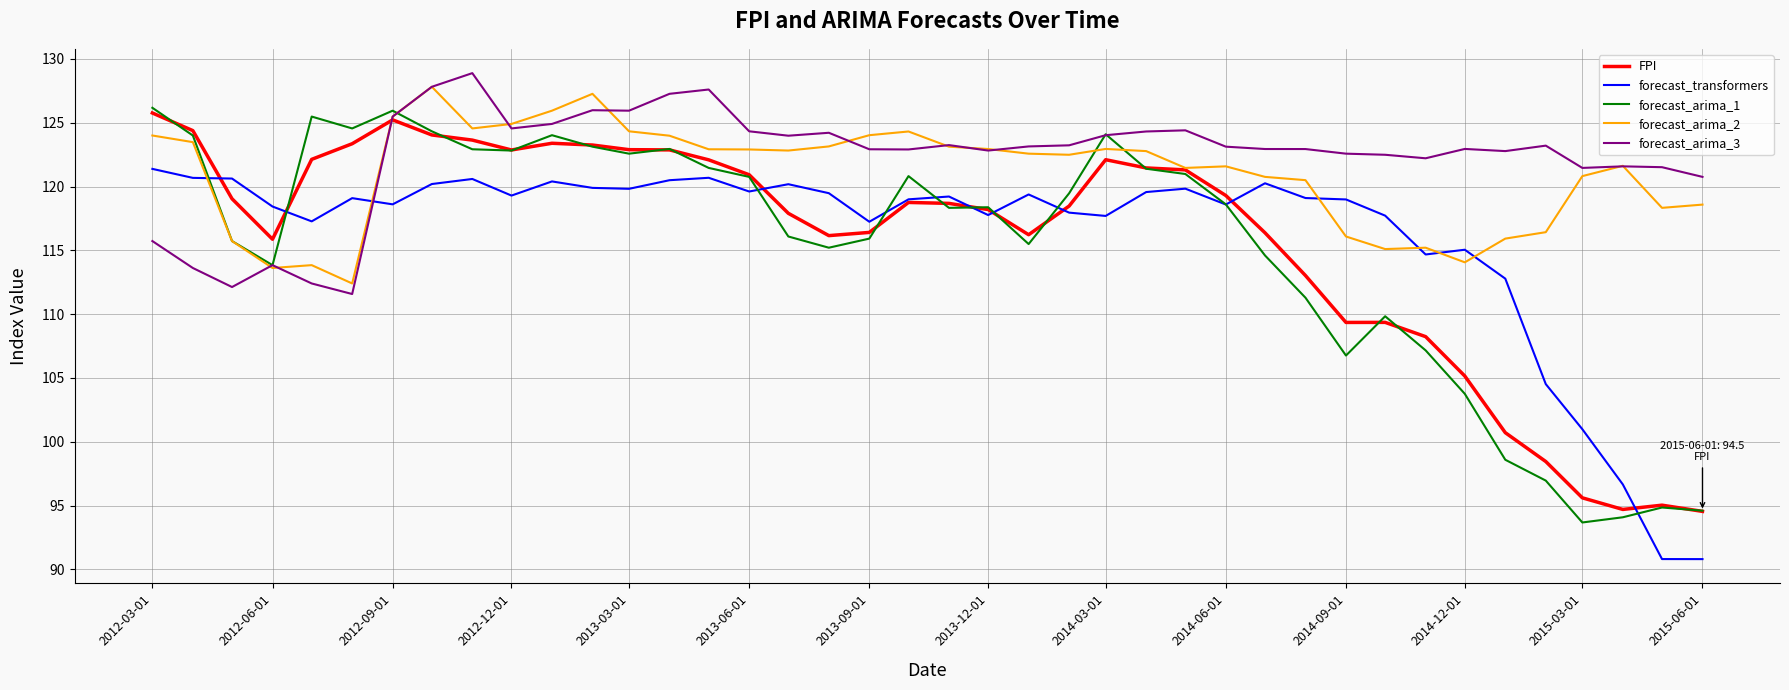

What is the lowest value of the FPI series?

94.5